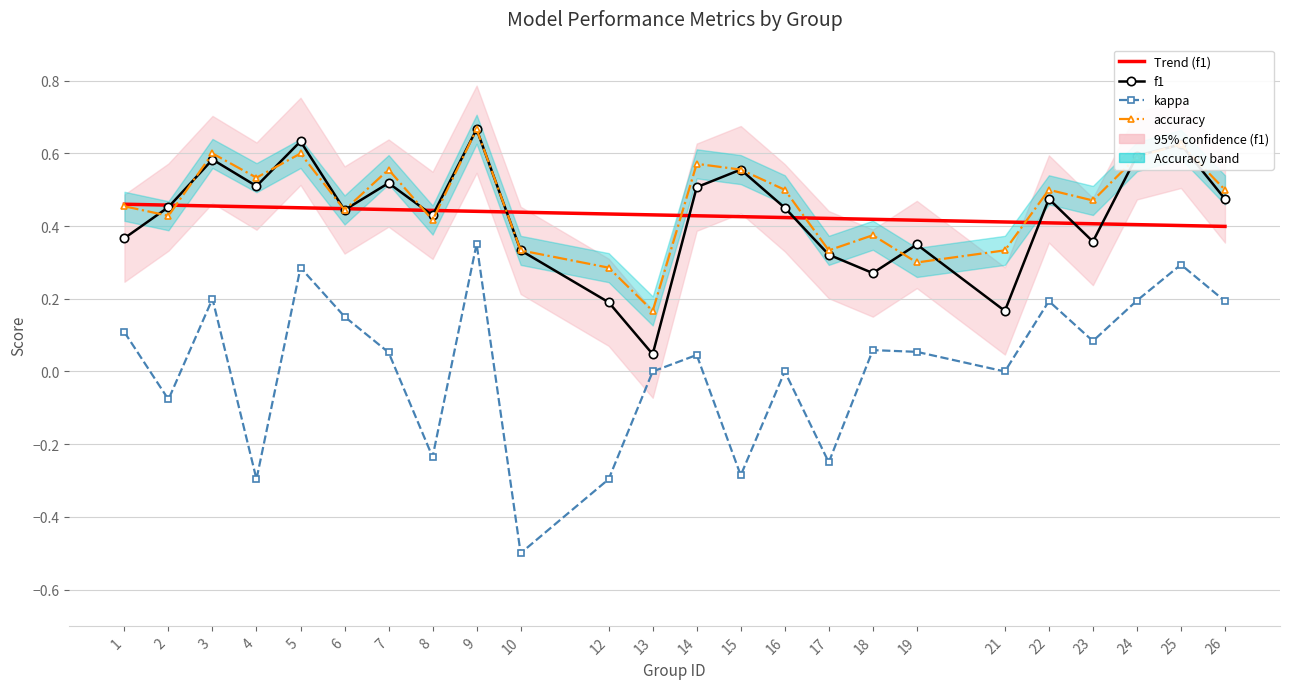

The value of accuracy at 17 is 0.3. True or false?

True